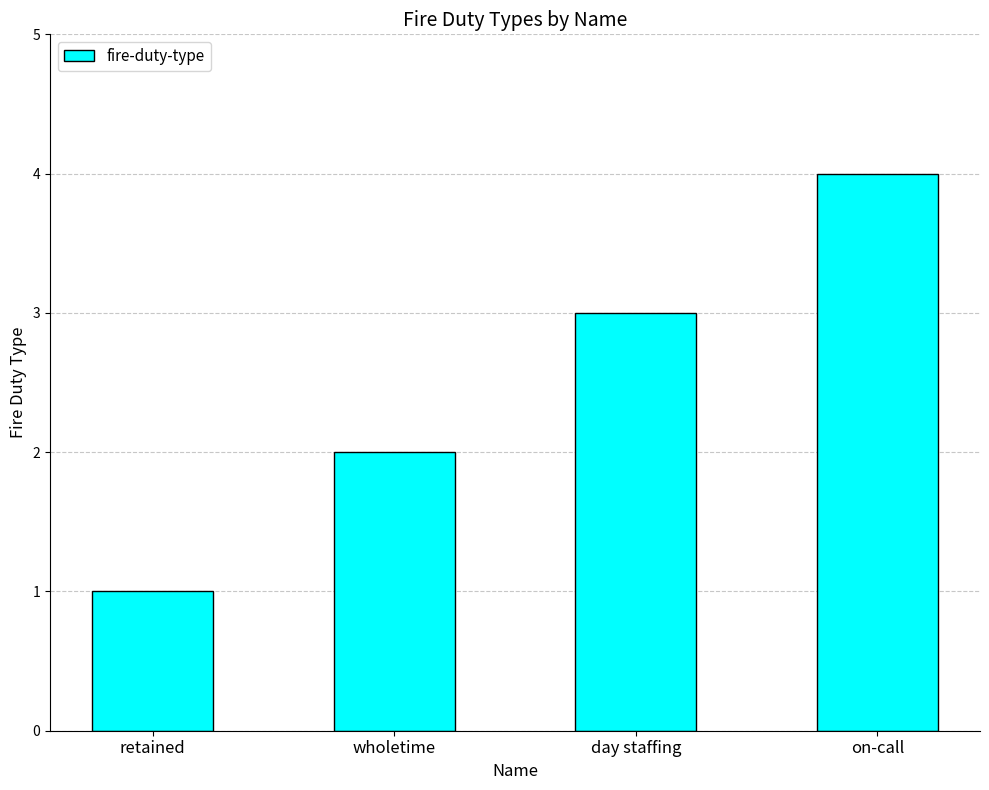

What is the label of the 4th bar from the right?

retained